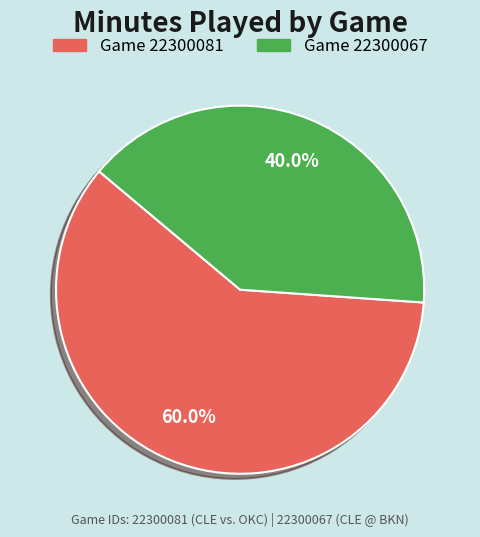

Is there a majority slice in this chart?

Yes